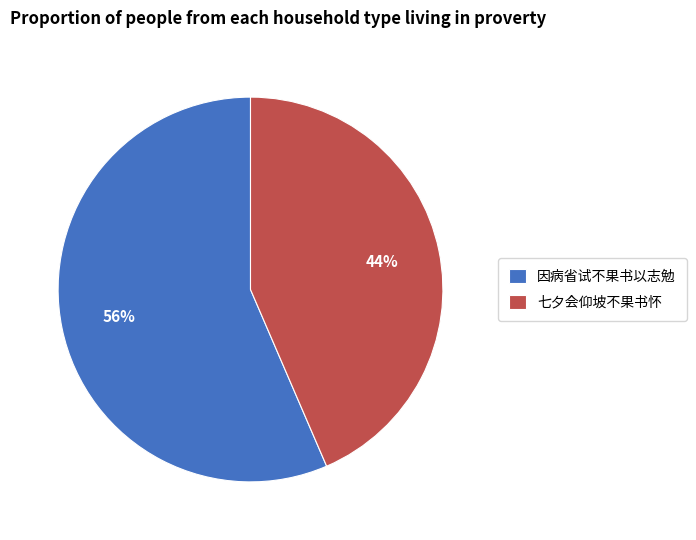

Combined, do 因病省试不果书以志勉 and 七夕会仰坡不果书怀 account for over 50%?

Yes